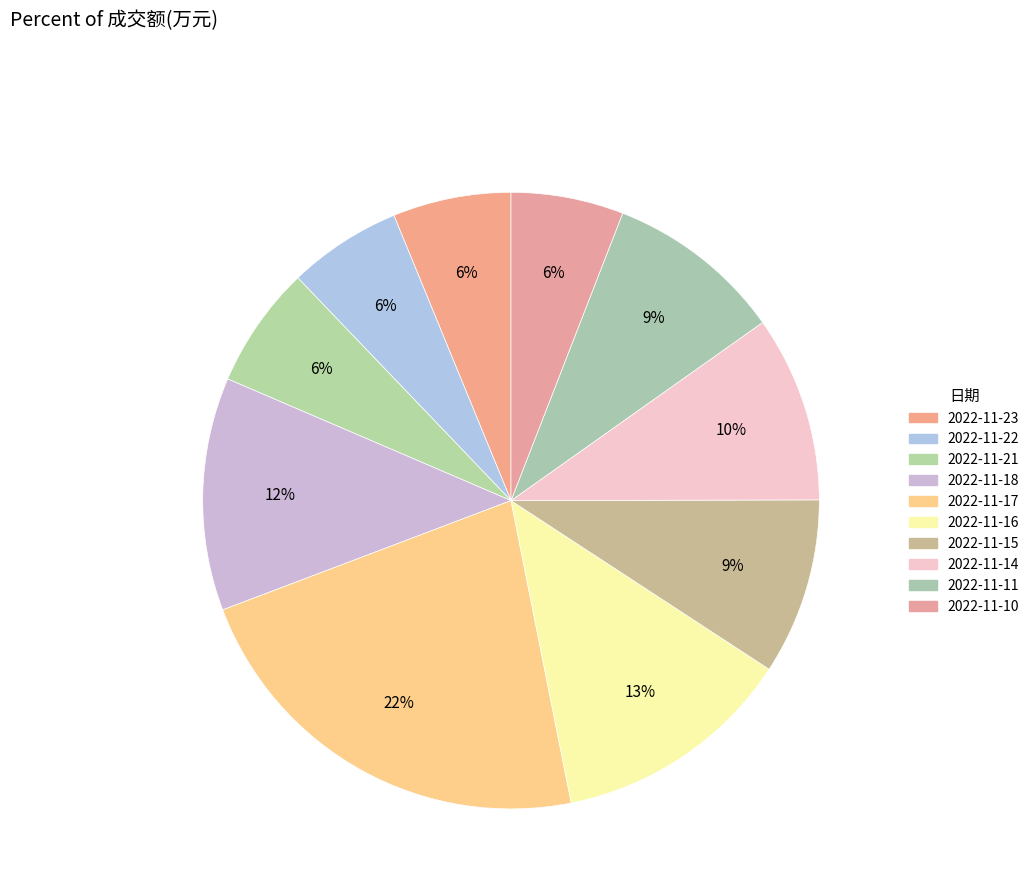

Rank the categories by value from lowest to highest.

2022-11-10, 2022-11-22, 2022-11-23, 2022-11-21, 2022-11-15, 2022-11-11, 2022-11-14, 2022-11-18, 2022-11-16, 2022-11-17